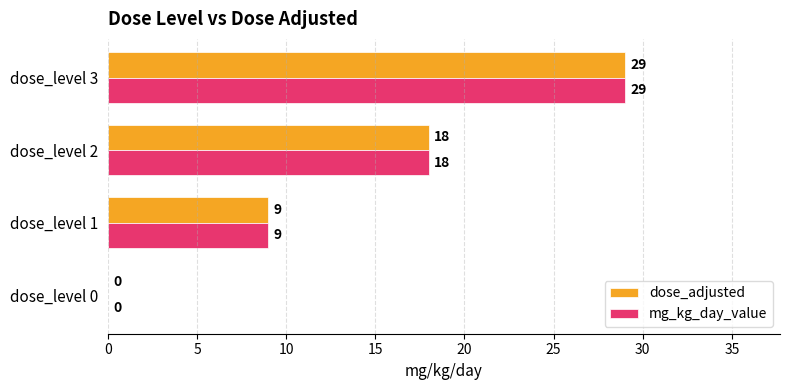

Count the mg_kg_day_value values in the range 9 to 29.

3